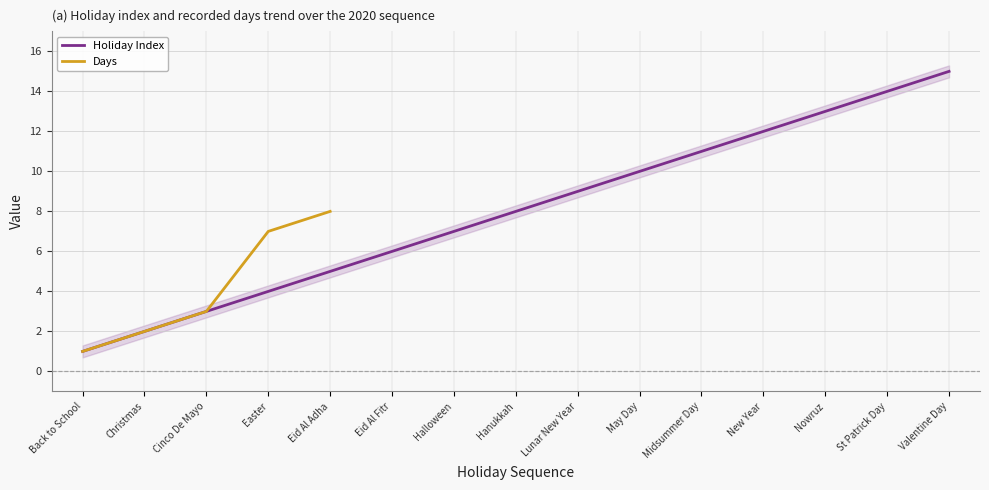

What is the difference between the maximum and minimum values?

14